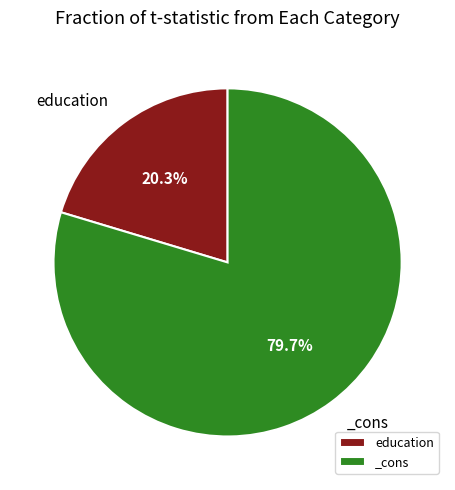

Which slice is the smallest?

education